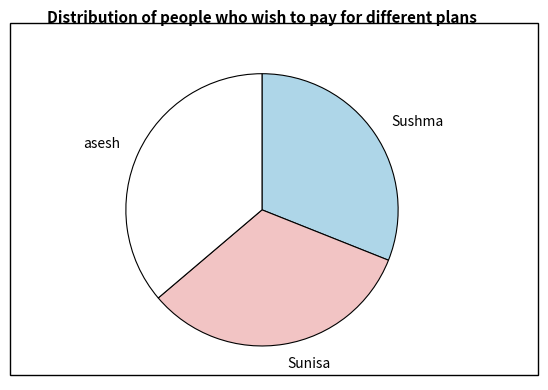

Which category has the smallest portion of the pie?

Sushma